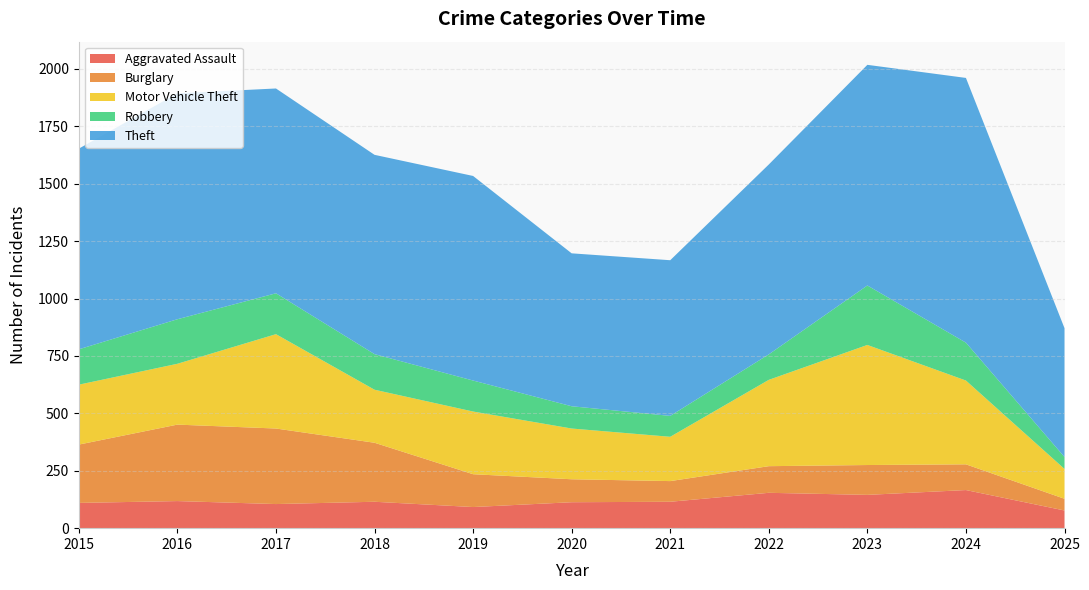

Reading right to left, list all the values displayed in this chart.

Aggravated Assault: 2025=77	2024=166	2023=145	2022=154	2021=115	2020=113	2019=92	2018=115	2017=105	2016=118	2015=110
Burglary: 2025=51	2024=112	2023=130	2022=116	2021=90	2020=100	2019=143	2018=257	2017=329	2016=333	2015=254
Motor Vehicle Theft: 2025=130	2024=365	2023=523	2022=376	2021=193	2020=221	2019=273	2018=231	2017=411	2016=265	2015=261
Robbery: 2025=52	2024=165	2023=259	2022=111	2021=91	2020=97	2019=135	2018=155	2017=178	2016=194	2015=154
Theft: 2025=561	2024=1153	2023=961	2022=827	2021=678	2020=666	2019=891	2018=868	2017=892	2016=984	2015=874